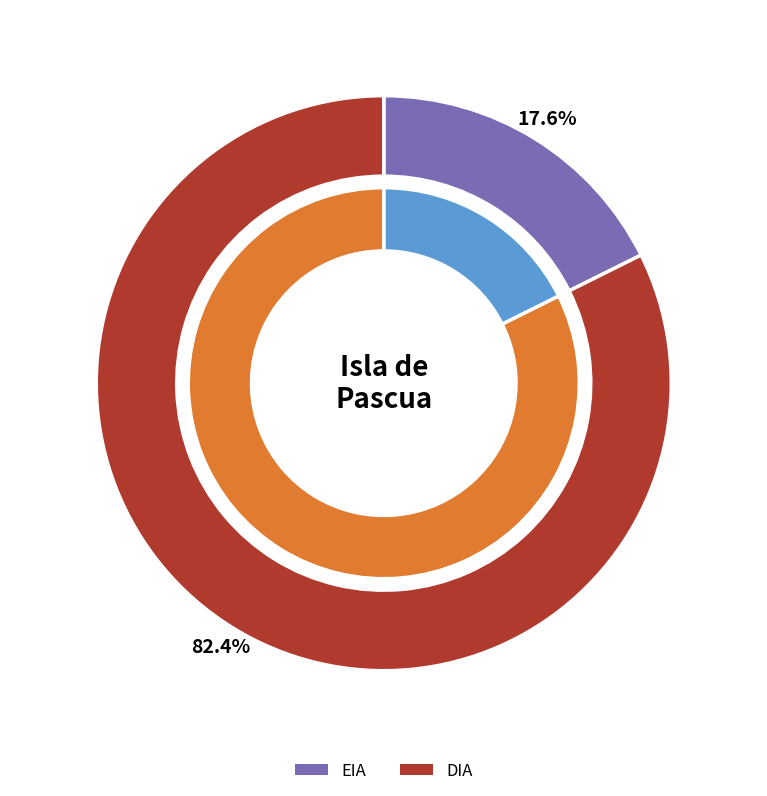

The DIA slice represents 82% of the pie. True or false?

True